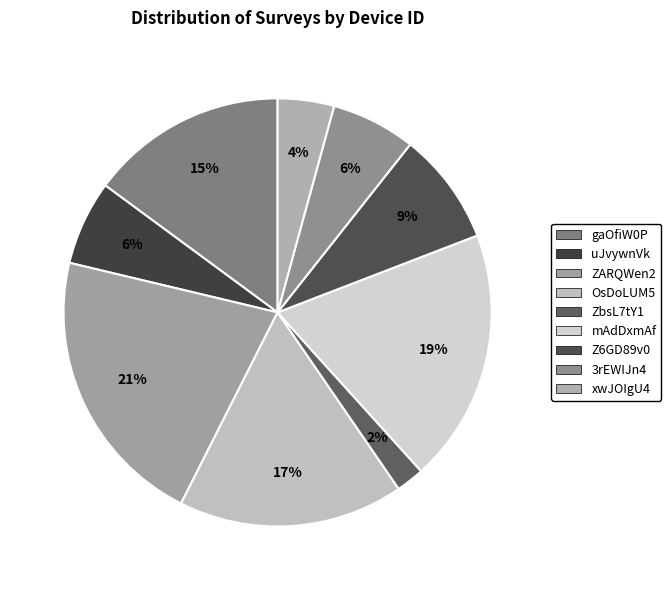

Which category has the smallest portion of the pie?

ZbsL7tY1